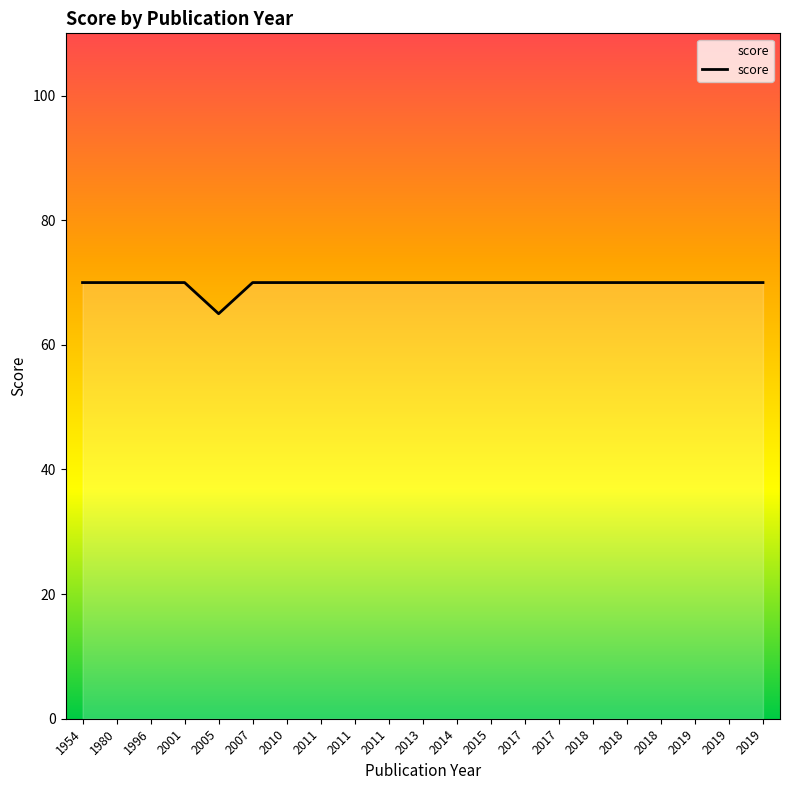

The chart shows a value of 70 at 2019. True or false?

True